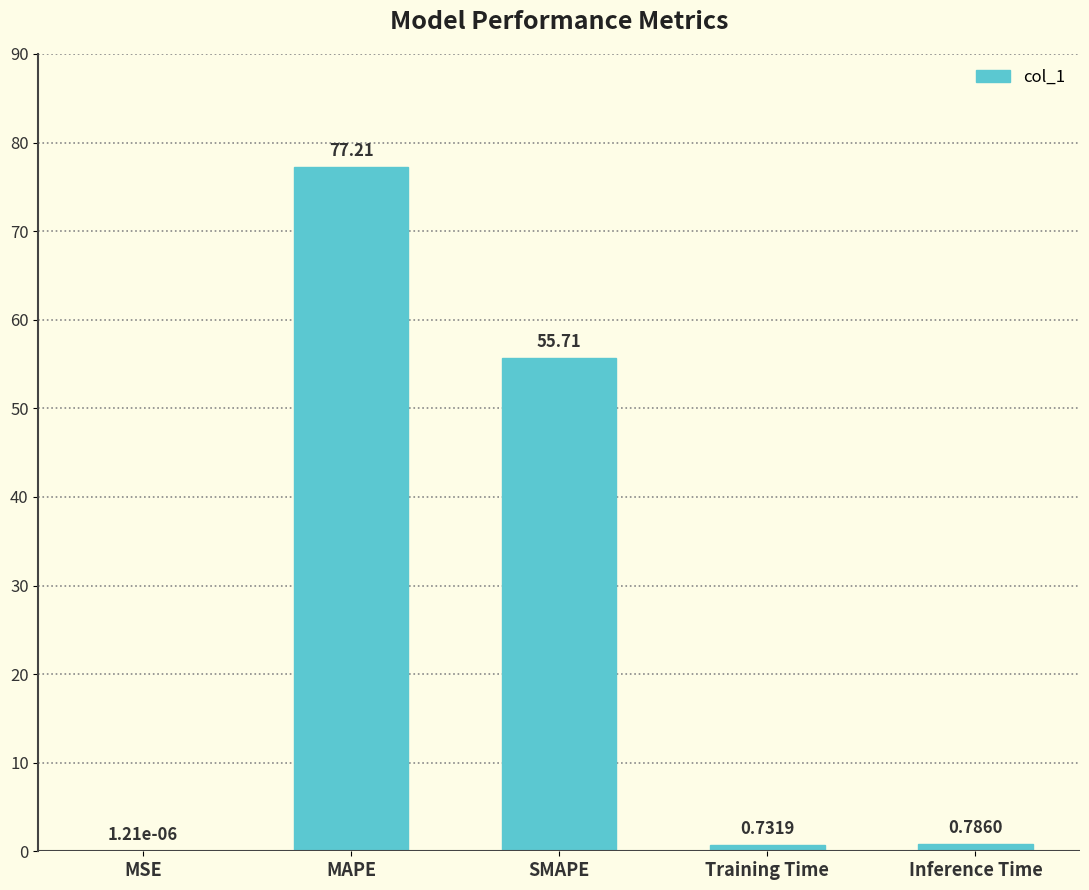

At which category does the chart reach its peak across all series?

MAPE